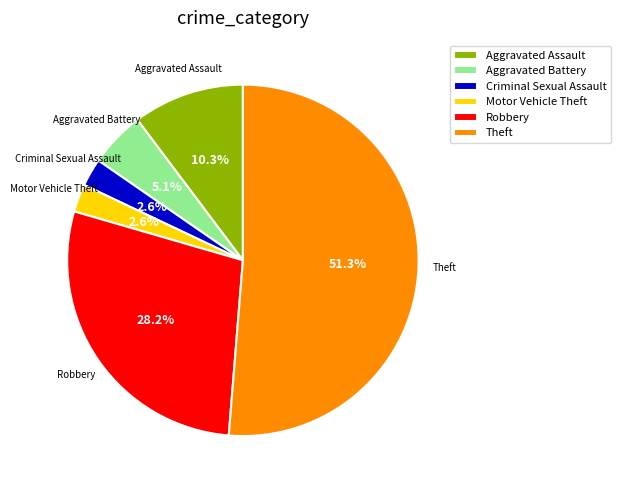

Combined, what portion of the pie is Aggravated Assault and Aggravated Battery?

15.4%